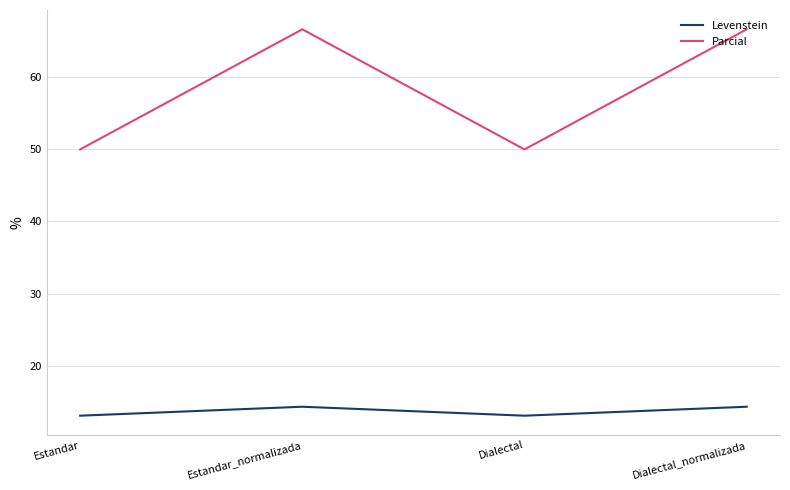

Is the value of Parcial at Dialectal_normalizada greater than the value of Levenstein at Estandar?

Yes